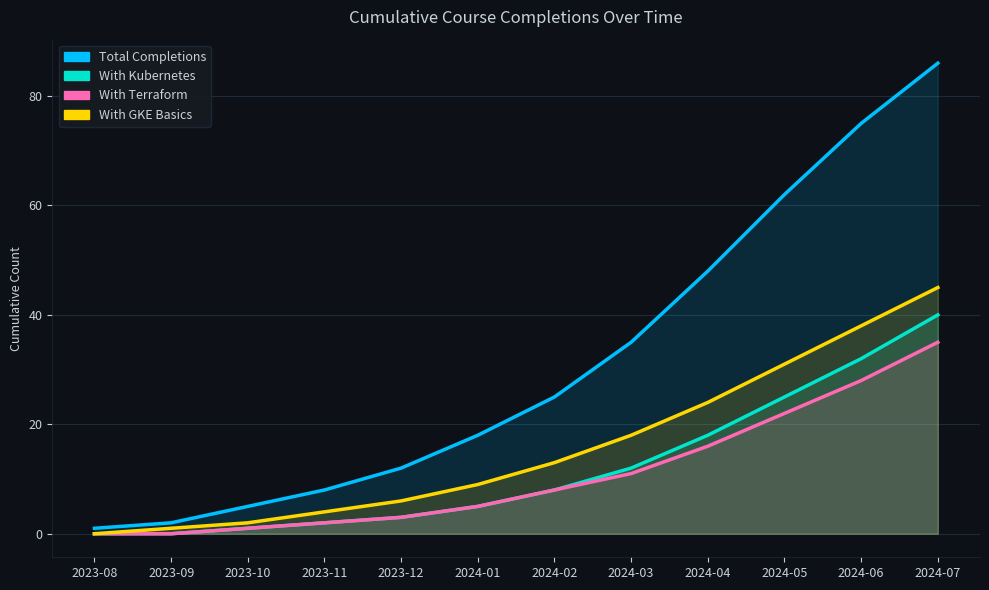

How many data points in With GKE Basics are less than 13?

6